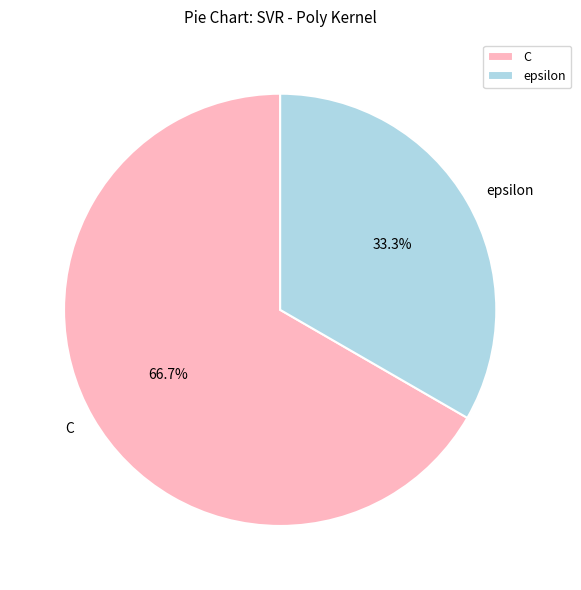

To the nearest percent, what percentage of the pie is C?

67%